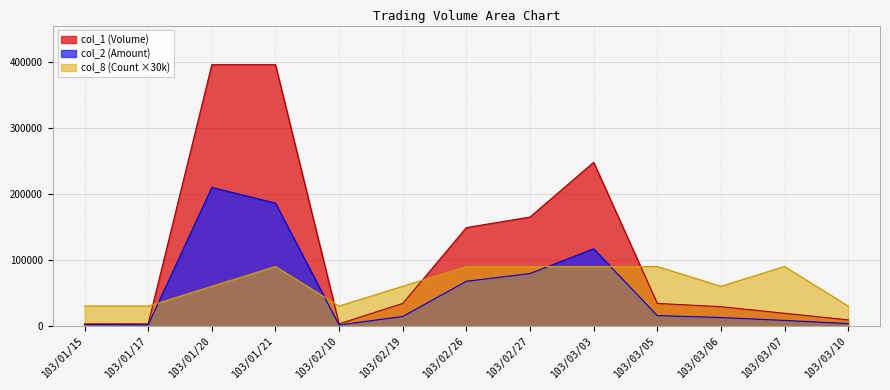

At which label does col_8 reach its peak?

103/01/21